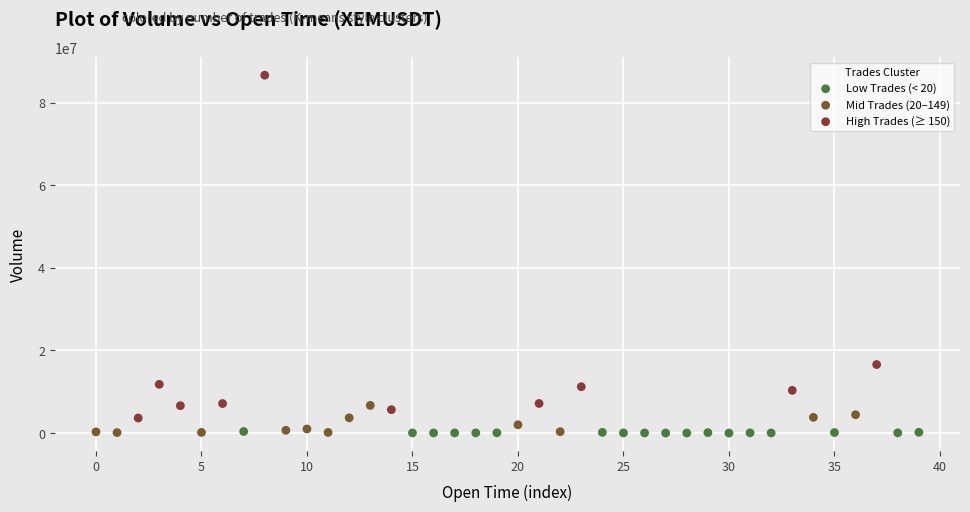

Which series reaches the maximum Y coordinate?

High Trades (≥ 150)